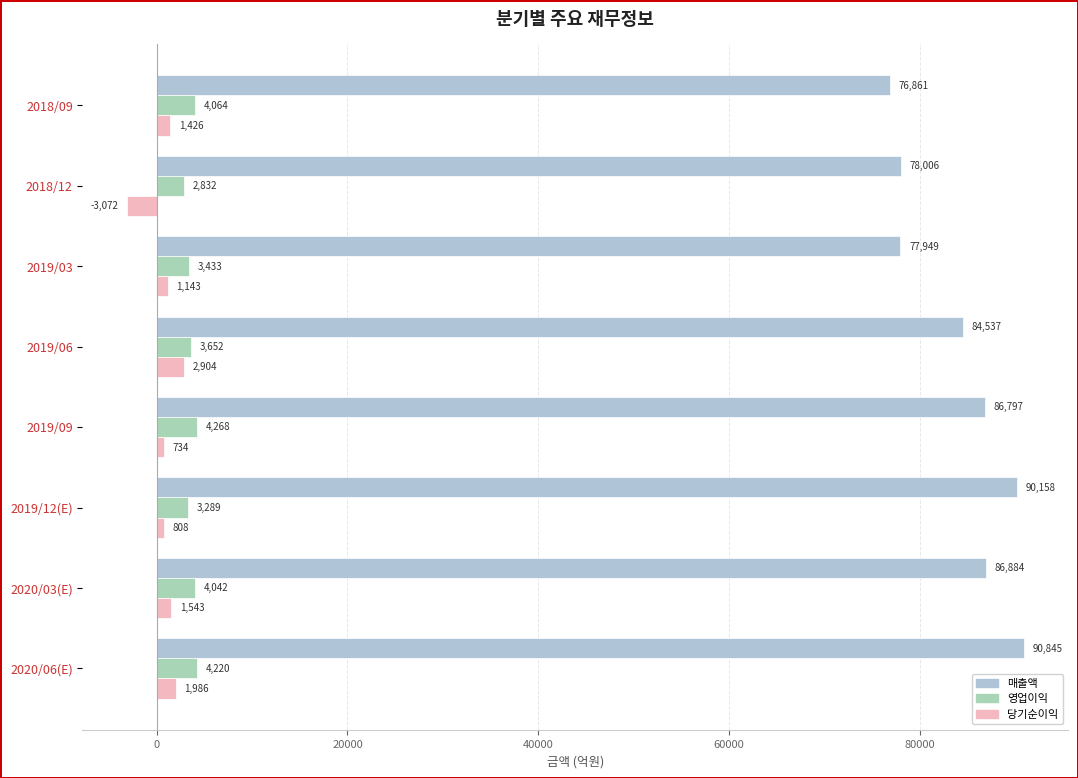

Reading left to right, list all the values displayed in this chart.

매출액: 76861	78006	77949	84537	86797	90158	86884	90845
영업이익: 4064	2832	3433	3652	4268	3289	4042	4220
당기순이익: 1426	-3072	1143	2904	734	808	1543	1986